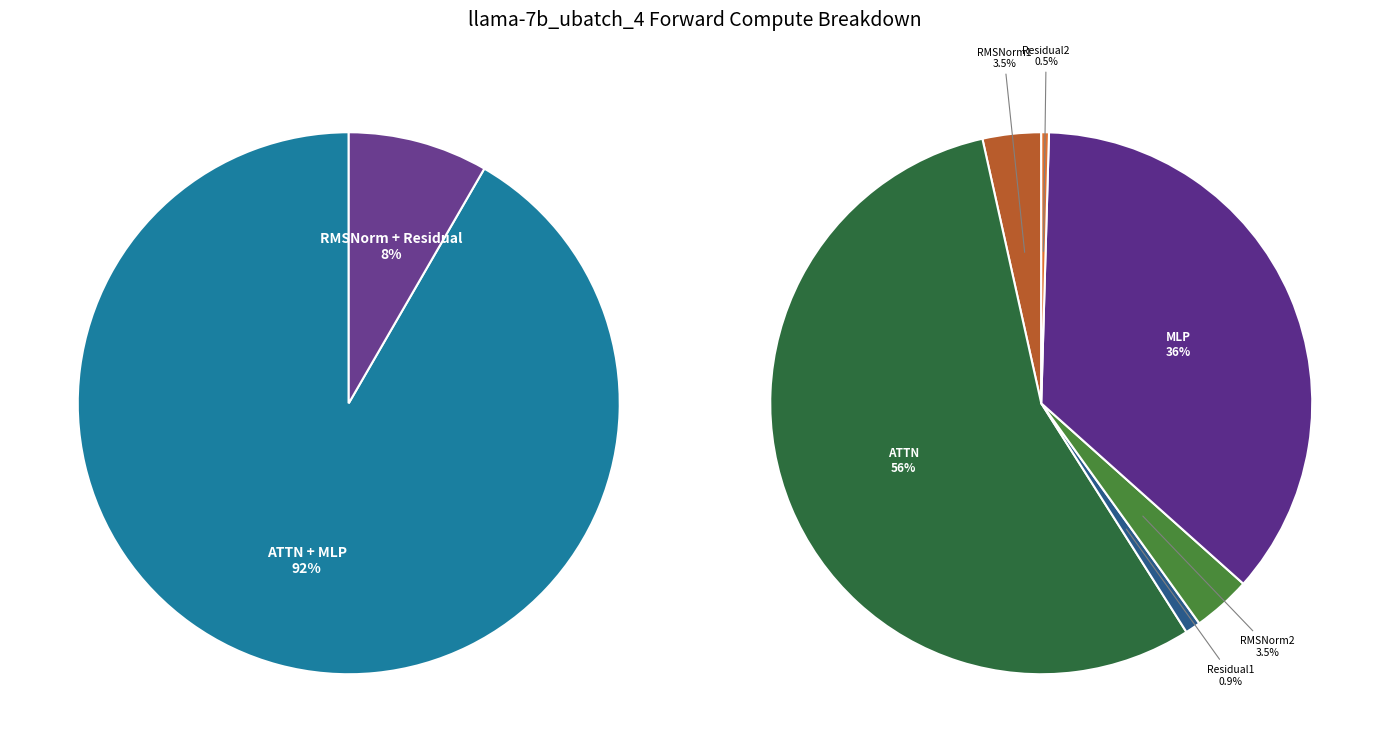

To the nearest percent, what is the combined percentage of Residual2 and ATTN?

56%